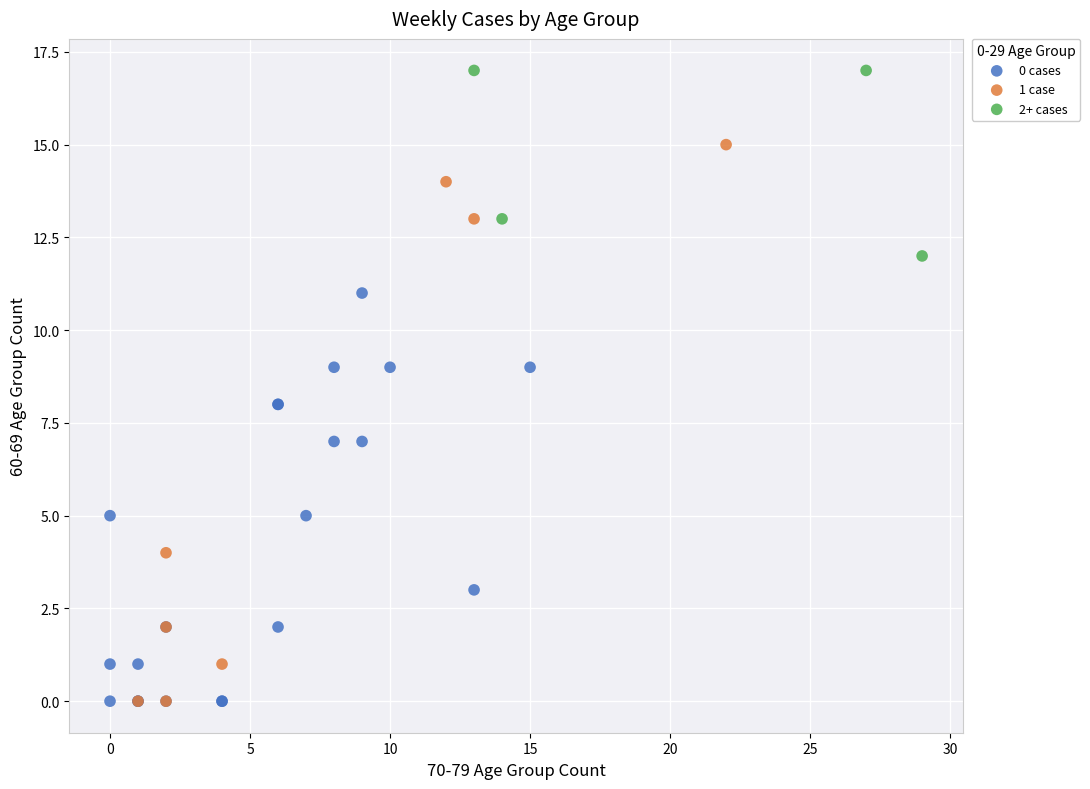

Which series has the widest spread of Y values?

1 case